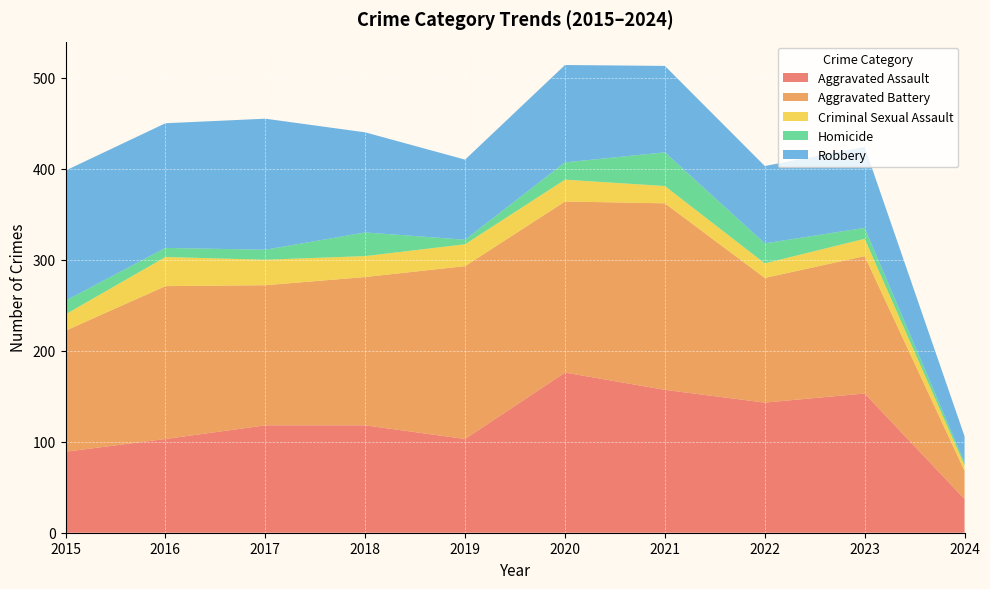

Reading left to right, transcribe all the data shown in this chart.

Aggravated Assault: 2015=89	2016=103	2017=118	2018=118	2019=103	2020=176	2021=157	2022=143	2023=153	2024=37
Aggravated Battery: 2015=133	2016=168	2017=154	2018=163	2019=190	2020=188	2021=205	2022=137	2023=151	2024=31
Criminal Sexual Assault: 2015=18	2016=32	2017=28	2018=23	2019=24	2020=24	2021=19	2022=16	2023=19	2024=6
Homicide: 2015=15	2016=10	2017=11	2018=26	2019=5	2020=19	2021=37	2022=22	2023=12	2024=3
Robbery: 2015=143	2016=137	2017=144	2018=110	2019=88	2020=107	2021=95	2022=85	2023=89	2024=29